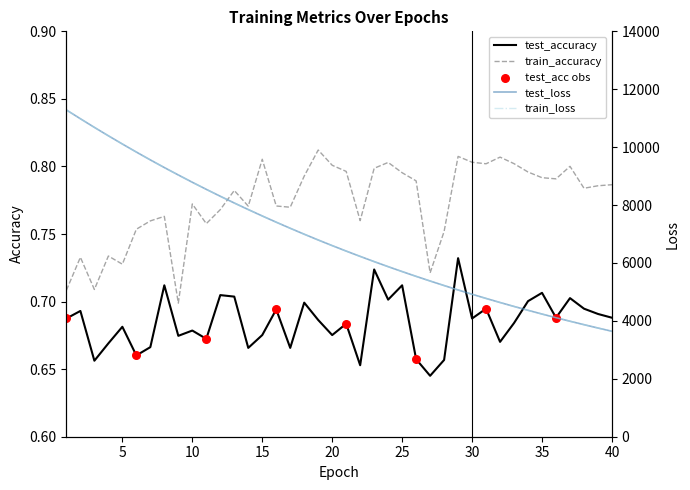

Is the value of train_loss at 18 greater than the value of test_loss at 24?

Yes